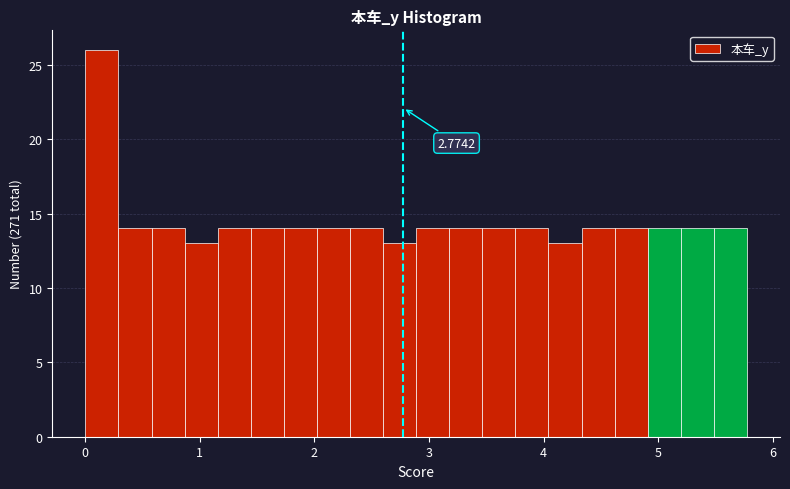

Read against the x-axis, roughly where is the centre of the tallest bar?

0.1